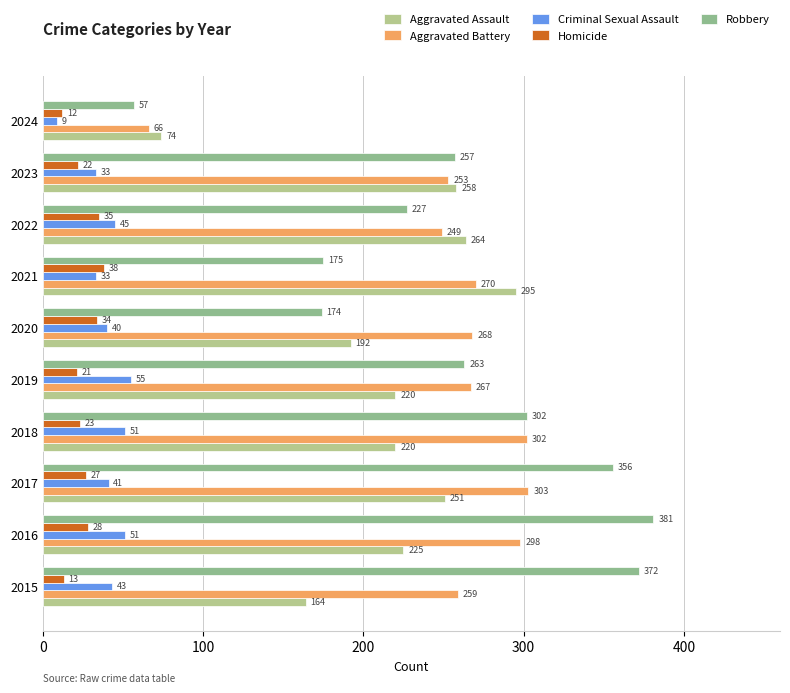

Which category has the highest value across all series?

2016